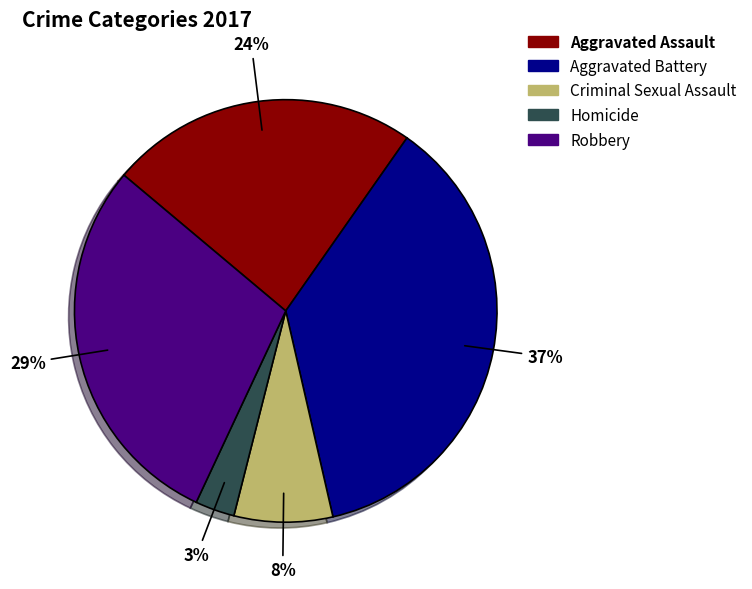

Is the sum of Robbery and Criminal Sexual Assault greater than half?

No